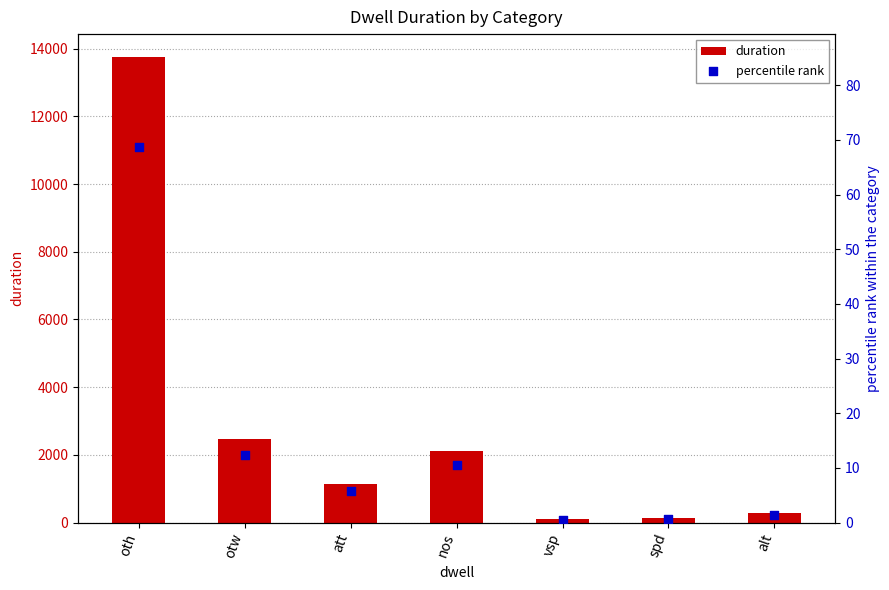

What are all the series names shown in the legend?

duration, percentile rank